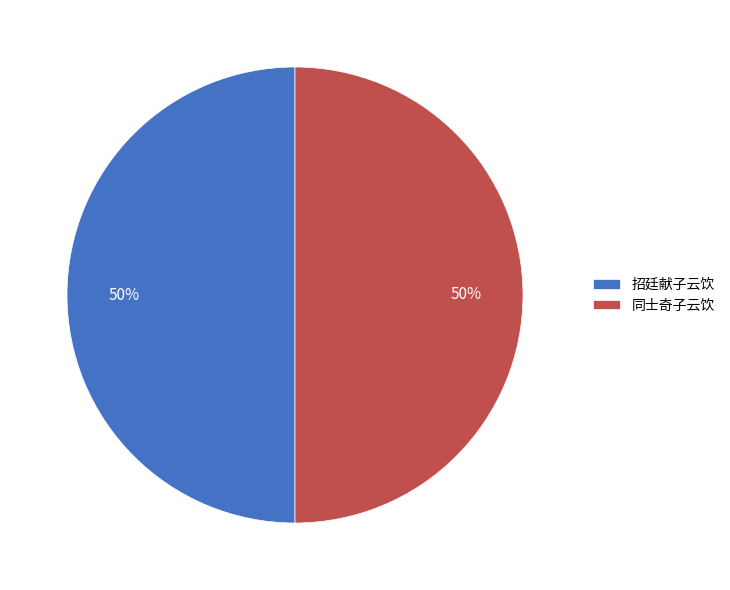

Is the sum of 招廷献子云饮 and 同士奇子云饮 greater than half?

Yes